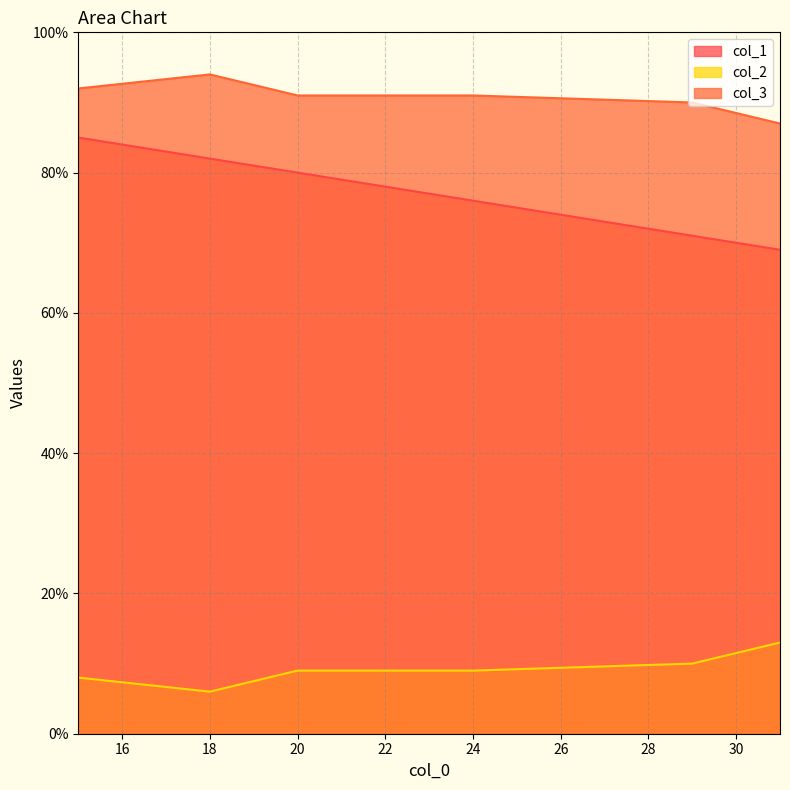

At which label does col_3 reach its peak?

18